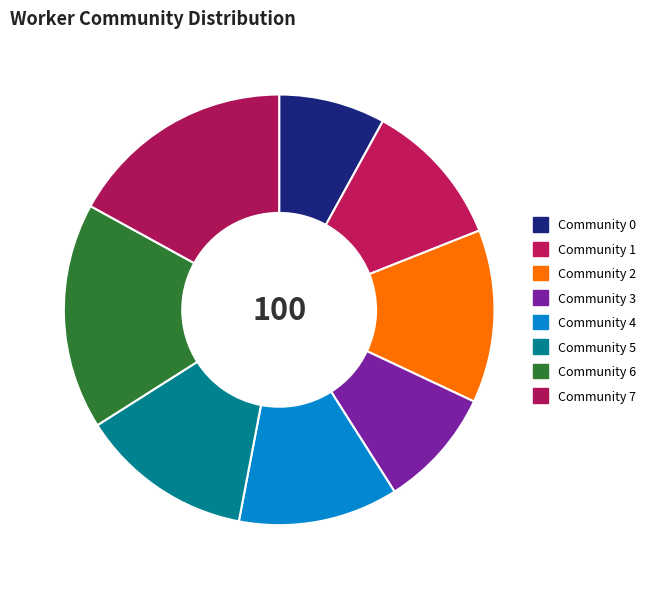

Does any single category account for the majority?

No